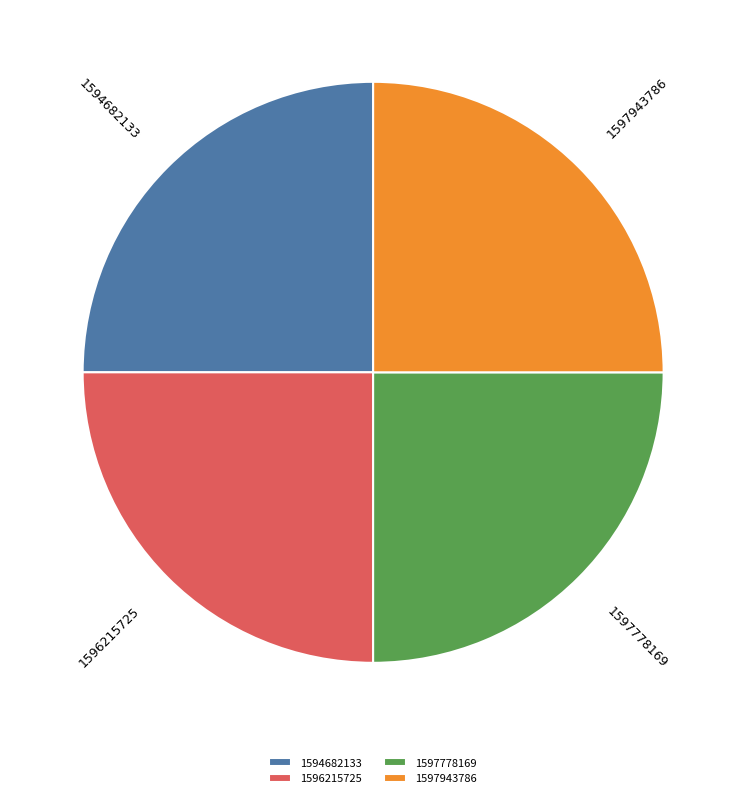

Is 1594682133 the majority of the pie?

No